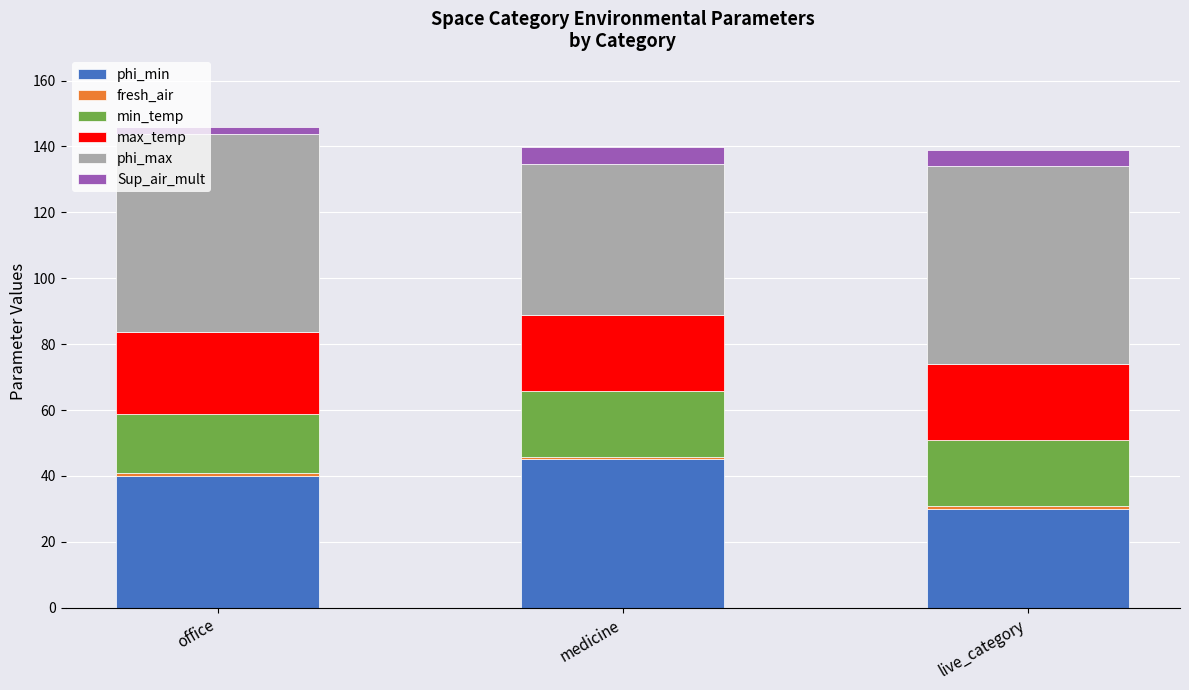

What is the minimum value for phi_min?

30.0